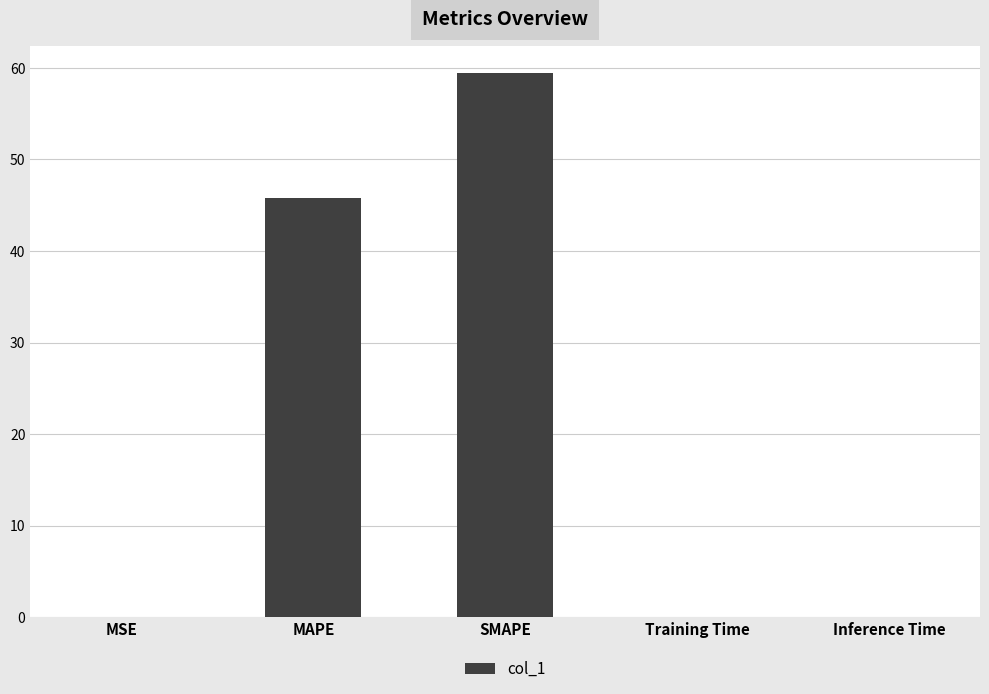

Is it true that the value at SMAPE is 59.5?

True